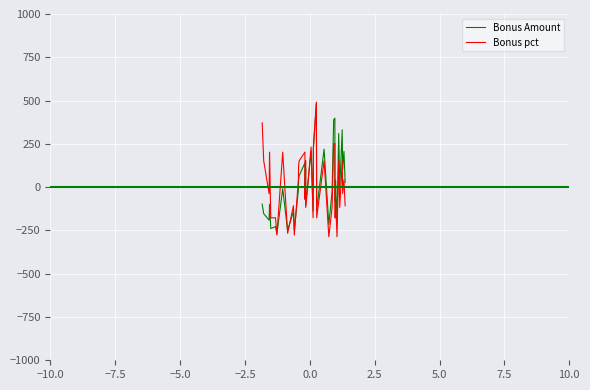

What is the minimum value shown in the chart?

-286.8